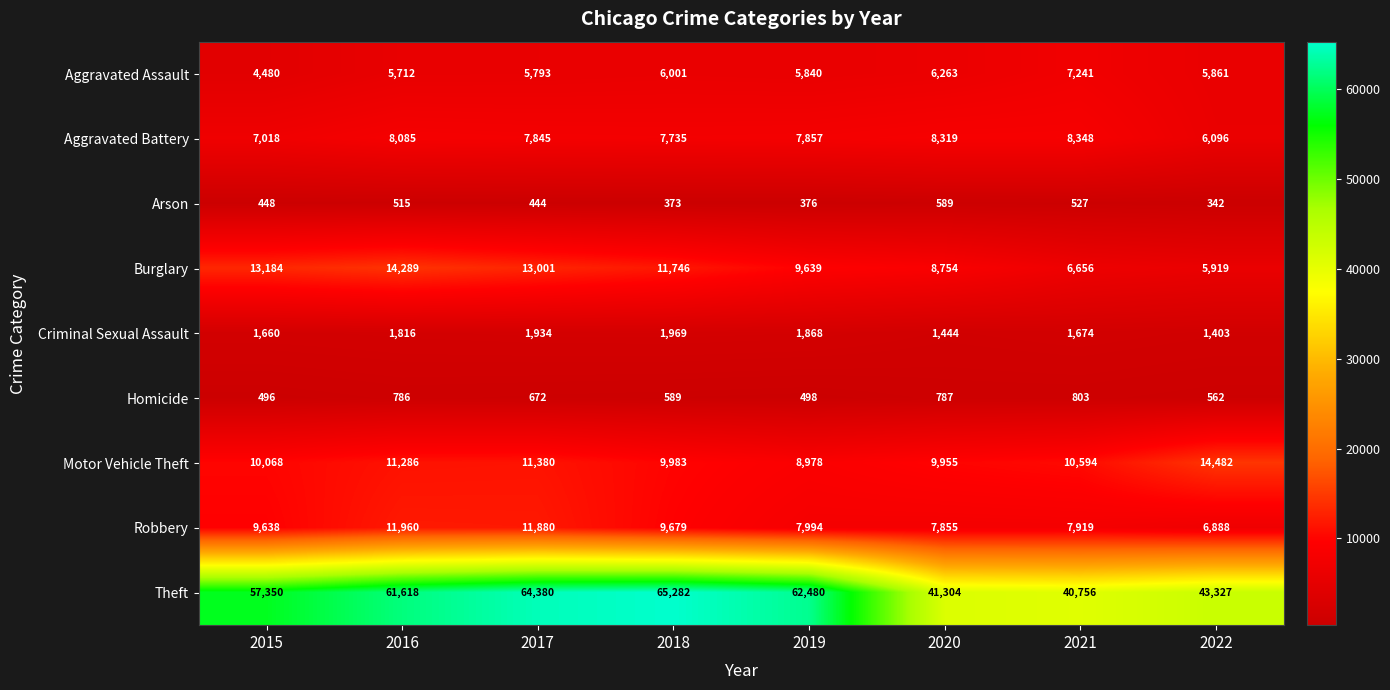

What is the greatest value displayed?

65282